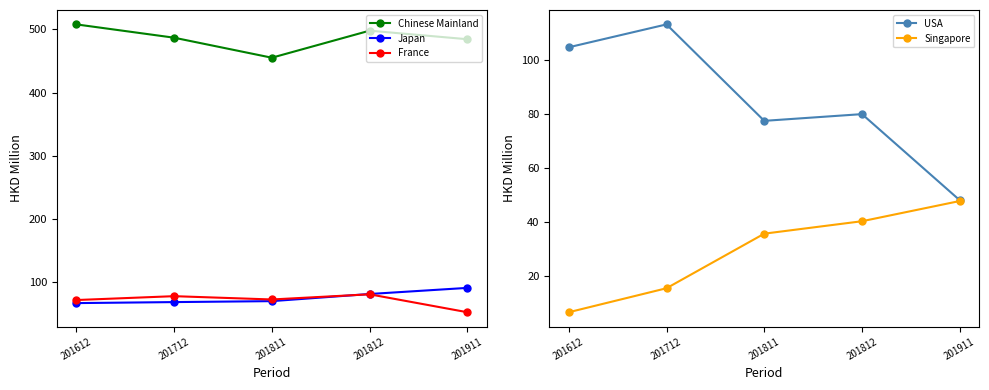

True or false: USA has a value of 123.3 at 201811.

False